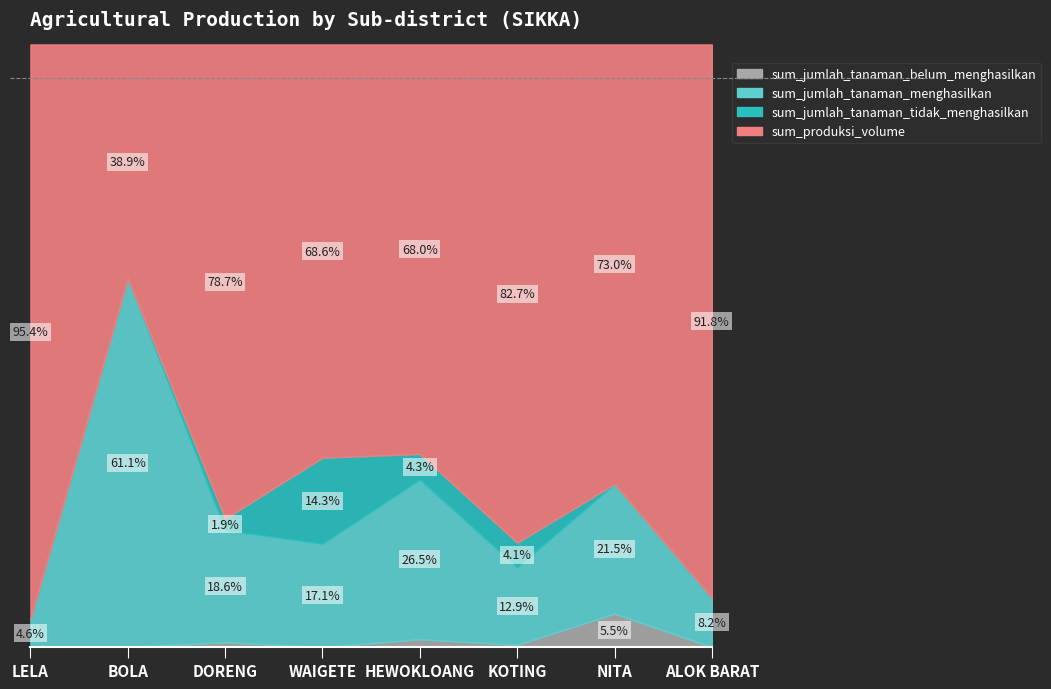

Reading left to right, list all the values displayed in this chart.

sum_jumlah_tanaman_belum_menghasilkan: 0.0	0.0	137.0	0.0	20.0	8.0	81.0	0.0
sum_jumlah_tanaman_menghasilkan: 670.0	11.0	3212.0	12.0	410.0	283.0	314.0	4.0
sum_jumlah_tanaman_tidak_menghasilkan: 0.0	0.0	329.0	10.0	66.0	90.0	0.0	0.0
sum_produksi_volume: 13905.8	7.0	13595.0	48.0	1052.4	1818.6	1066.0	45.0